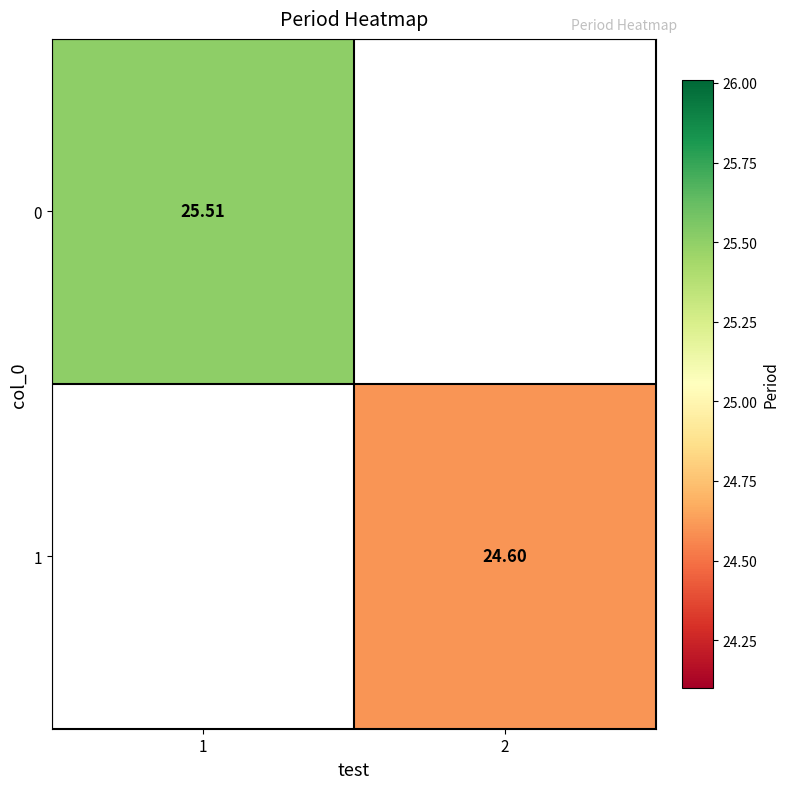

Is it true that 0 equals 35.5 at 1?

False